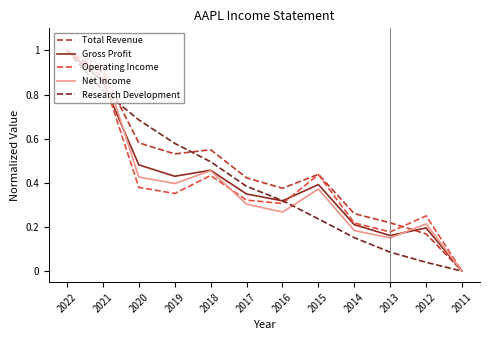

Is the value of Gross Profit at 2022 greater than the value of Net Income at 2016?

Yes